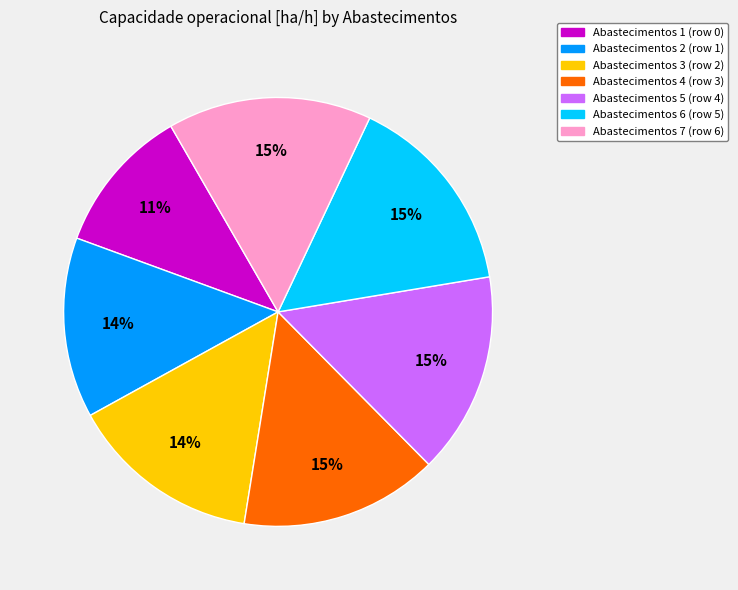

How many segments does this pie chart have?

7